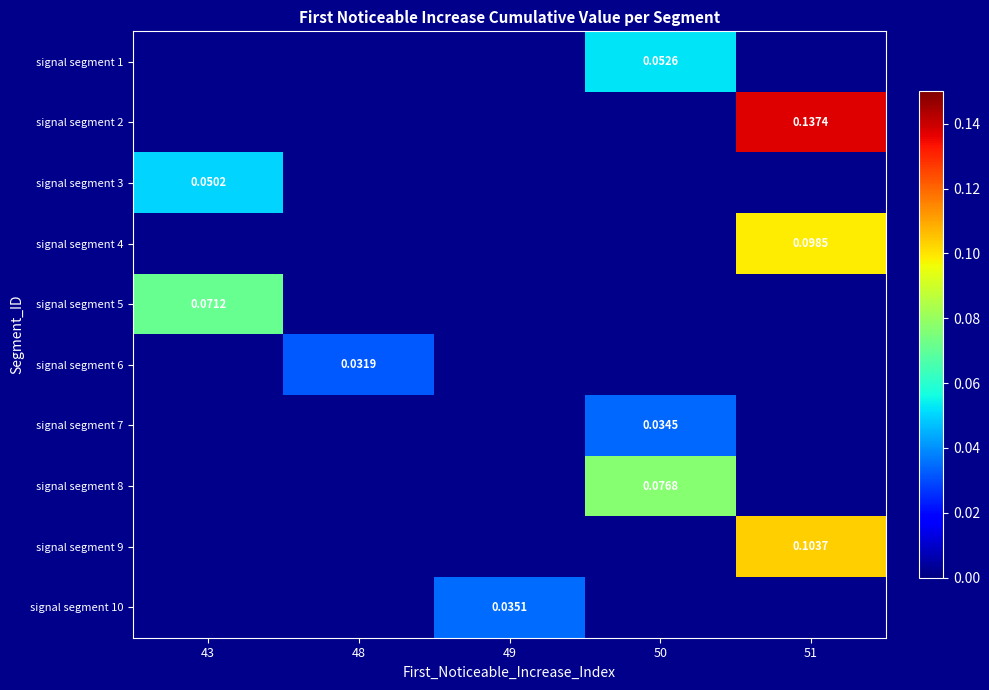

Between 48 and 51, which is larger?

51